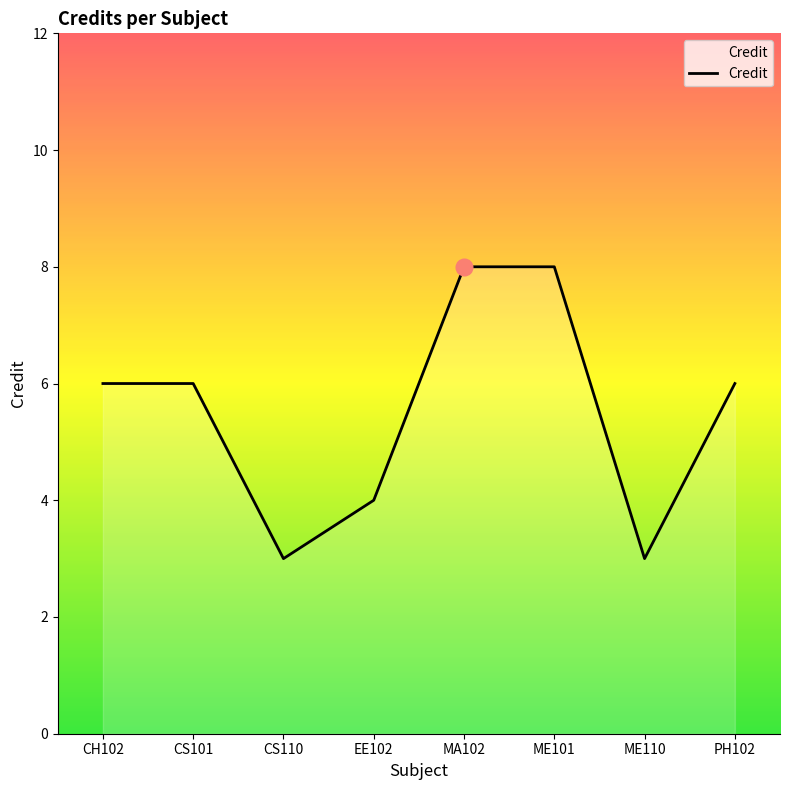

Where is the first local minimum?

CS110